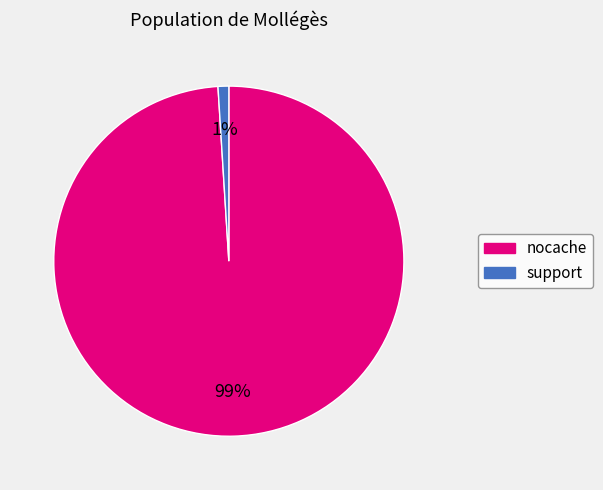

Combined, do nocache and support account for over 50%?

Yes